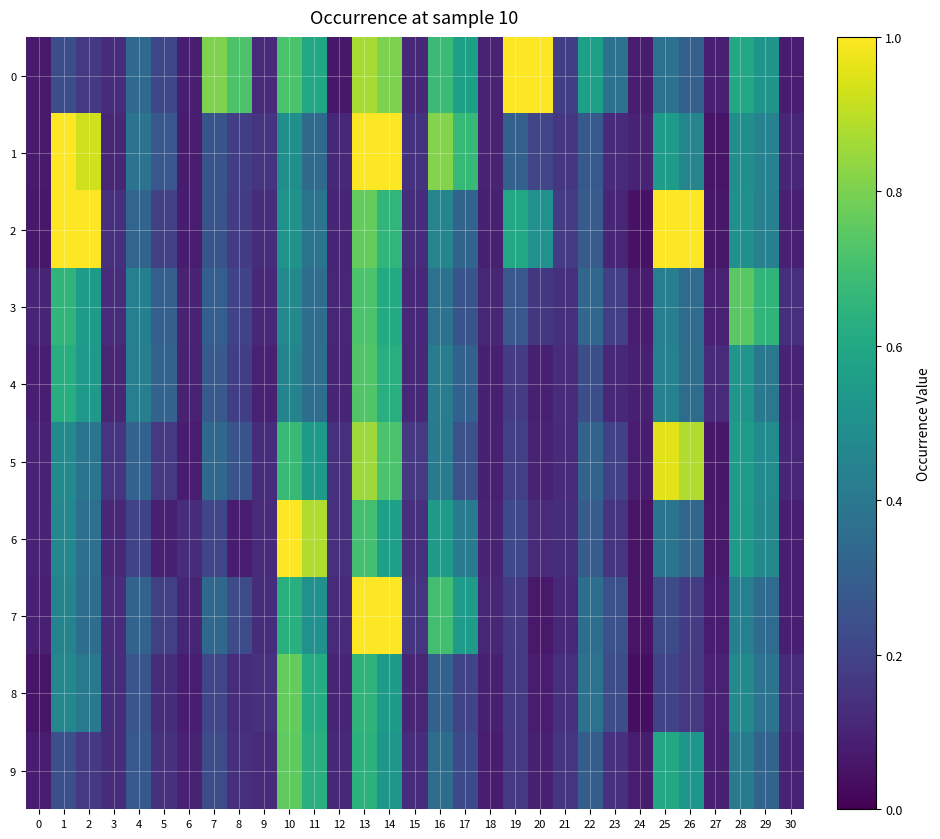

Reading left to right, list all the values displayed in this chart.

0: 0=0.1	1=0.2	2=0.2	3=0.1	4=0.3	5=0.2	6=0.1	7=0.8	8=0.7	9=0.1	10=0.7	11=0.6	12=0.1	13=0.9	14=0.8	15=0.1	16=0.7	17=0.6	18=0.1	19=1.4	20=1.3	21=0.2	22=0.6	23=0.4	24=0.1	25=0.4	26=0.3	27=0.1	28=0.6	29=0.5	30=0.1
1: 0=0.1	1=1.0	2=0.9	3=0.1	4=0.4	5=0.3	6=0.1	7=0.3	8=0.2	9=0.2	10=0.5	11=0.3	12=0.1	13=1.1	14=1.0	15=0.1	16=0.8	17=0.7	18=0.1	19=0.3	20=0.2	21=0.2	22=0.3	23=0.1	24=0.1	25=0.6	26=0.5	27=0.1	28=0.5	29=0.4	30=0.1
2: 0=0.1	1=1.3	2=1.2	3=0.1	4=0.3	5=0.2	6=0.1	7=0.3	8=0.2	9=0.1	10=0.5	11=0.4	12=0.1	13=0.8	14=0.7	15=0.1	16=0.5	17=0.3	18=0.1	19=0.6	20=0.5	21=0.2	22=0.3	23=0.1	24=0.0	25=1.1	26=1.0	27=0.1	28=0.5	29=0.4	30=0.1
3: 0=0.1	1=0.7	2=0.5	3=0.1	4=0.4	5=0.3	6=0.1	7=0.3	8=0.2	9=0.1	10=0.5	11=0.4	12=0.1	13=0.7	14=0.6	15=0.1	16=0.4	17=0.3	18=0.1	19=0.3	20=0.2	21=0.1	22=0.3	23=0.2	24=0.1	25=0.4	26=0.3	27=0.1	28=0.7	29=0.7	30=0.1
4: 0=0.1	1=0.6	2=0.5	3=0.1	4=0.4	5=0.3	6=0.1	7=0.3	8=0.2	9=0.1	10=0.5	11=0.4	12=0.1	13=0.7	14=0.6	15=0.1	16=0.4	17=0.3	18=0.1	19=0.2	20=0.1	21=0.1	22=0.2	23=0.1	24=0.1	25=0.4	26=0.4	27=0.1	28=0.5	29=0.4	30=0.1
5: 0=0.1	1=0.5	2=0.4	3=0.2	4=0.3	5=0.2	6=0.1	7=0.3	8=0.3	9=0.1	10=0.7	11=0.5	12=0.1	13=0.9	14=0.7	15=0.2	16=0.4	17=0.2	18=0.1	19=0.2	20=0.1	21=0.1	22=0.3	23=0.2	24=0.1	25=1.0	26=0.9	27=0.1	28=0.5	29=0.5	30=0.1
6: 0=0.1	1=0.5	2=0.4	3=0.1	4=0.2	5=0.1	6=0.1	7=0.2	8=0.1	9=0.1	10=1.0	11=0.9	12=0.1	13=0.7	14=0.6	15=0.1	16=0.5	17=0.4	18=0.1	19=0.2	20=0.1	21=0.1	22=0.3	23=0.2	24=0.1	25=0.4	26=0.3	27=0.1	28=0.5	29=0.5	30=0.1
7: 0=0.1	1=0.4	2=0.4	3=0.1	4=0.3	5=0.2	6=0.1	7=0.3	8=0.2	9=0.1	10=0.6	11=0.5	12=0.1	13=2.7	14=2.6	15=0.2	16=0.7	17=0.5	18=0.1	19=0.2	20=0.1	21=0.1	22=0.4	23=0.2	24=0.1	25=0.2	26=0.2	27=0.1	28=0.4	29=0.4	30=0.1
8: 0=0.1	1=0.5	2=0.4	3=0.1	4=0.3	5=0.1	6=0.1	7=0.2	8=0.1	9=0.1	10=0.8	11=0.6	12=0.1	13=0.6	14=0.5	15=0.1	16=0.3	17=0.2	18=0.1	19=0.2	20=0.1	21=0.1	22=0.4	23=0.2	24=0.0	25=0.2	26=0.2	27=0.1	28=0.5	29=0.4	30=0.1
9: 0=0.1	1=0.2	2=0.2	3=0.1	4=0.3	5=0.1	6=0.1	7=0.2	8=0.1	9=0.1	10=0.8	11=0.6	12=0.1	13=0.6	14=0.5	15=0.1	16=0.4	17=0.2	18=0.1	19=0.2	20=0.1	21=0.2	22=0.3	23=0.1	24=0.1	25=0.6	26=0.5	27=0.1	28=0.4	29=0.3	30=0.1